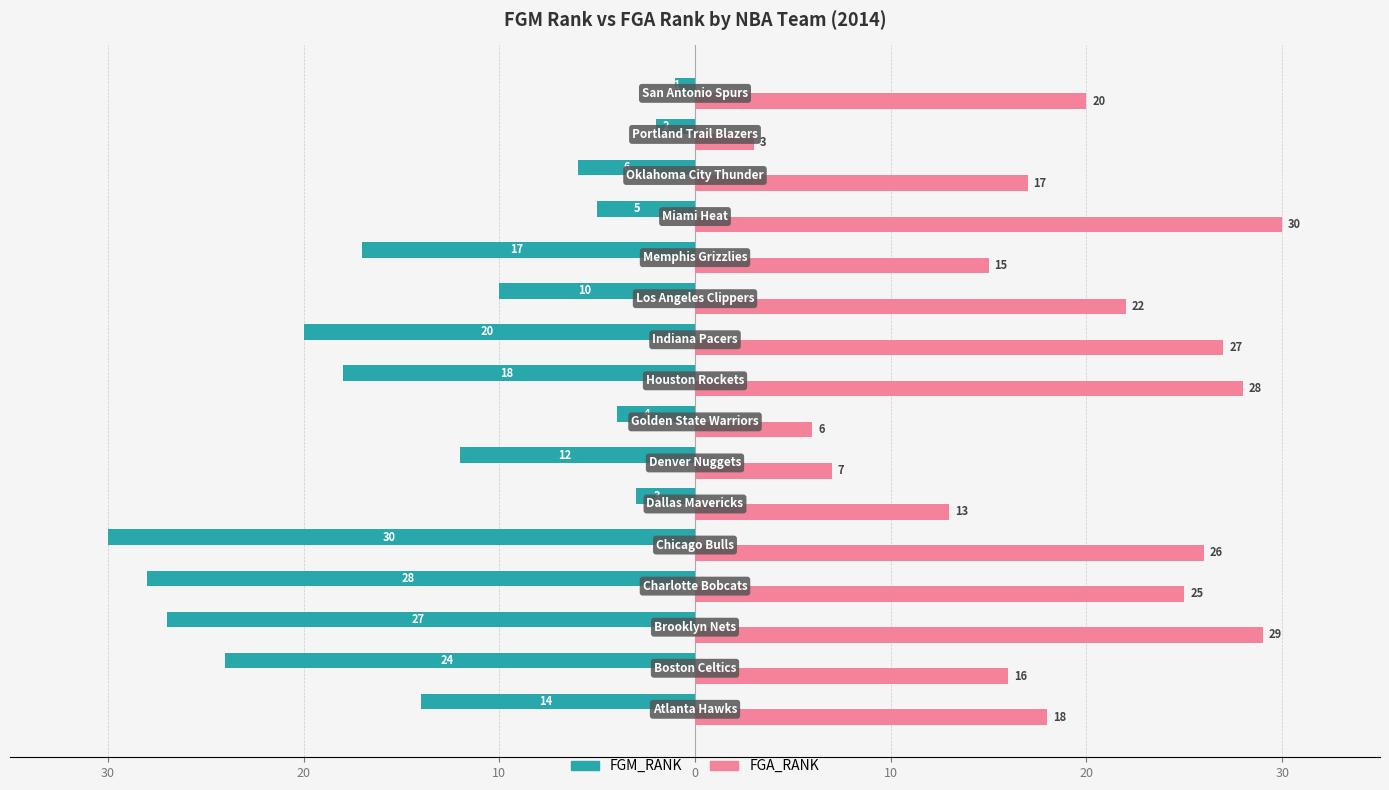

What are all the series names shown in the legend?

FGM_RANK, FGA_RANK